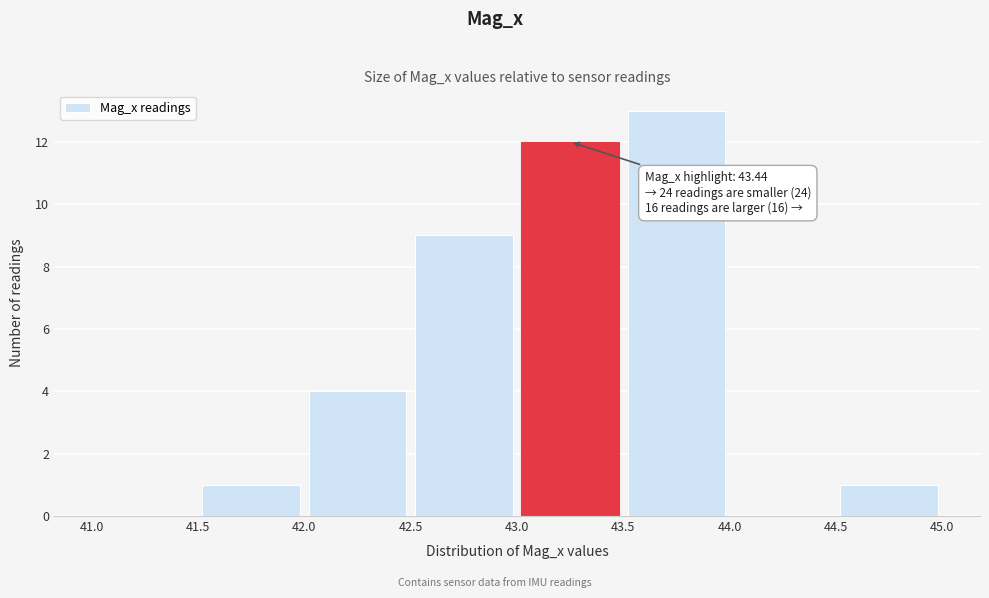

Which range on the x-axis has the tallest bar?

43.5 to 44.0